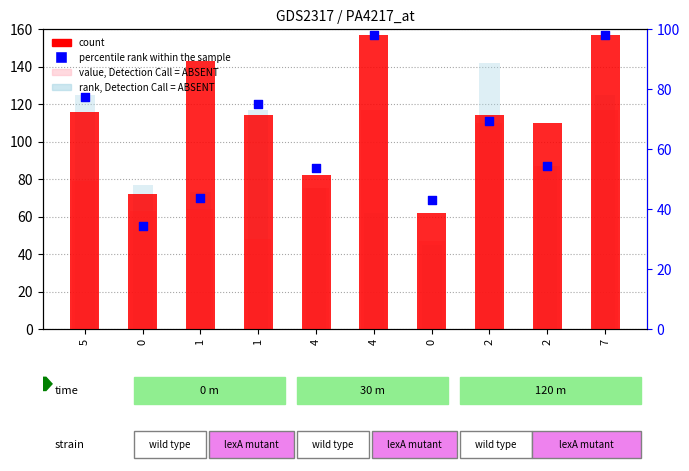

Which series has the largest total across all categories?

count